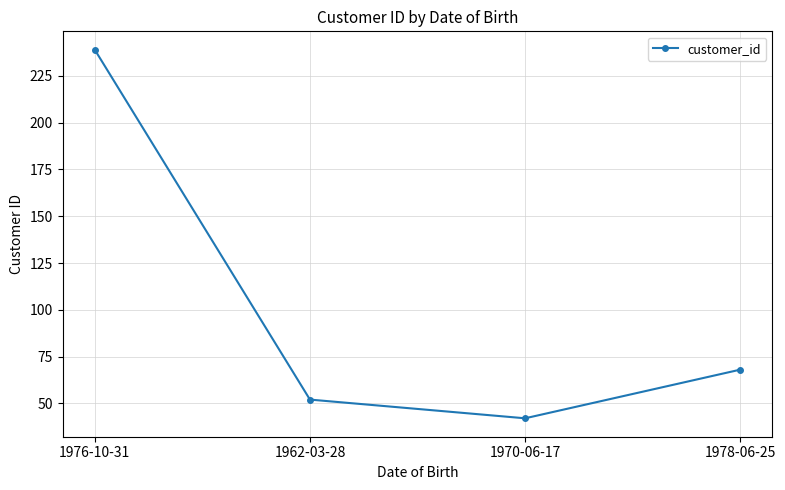

How many interior local valleys (lower than both neighbors) does the data have?

1